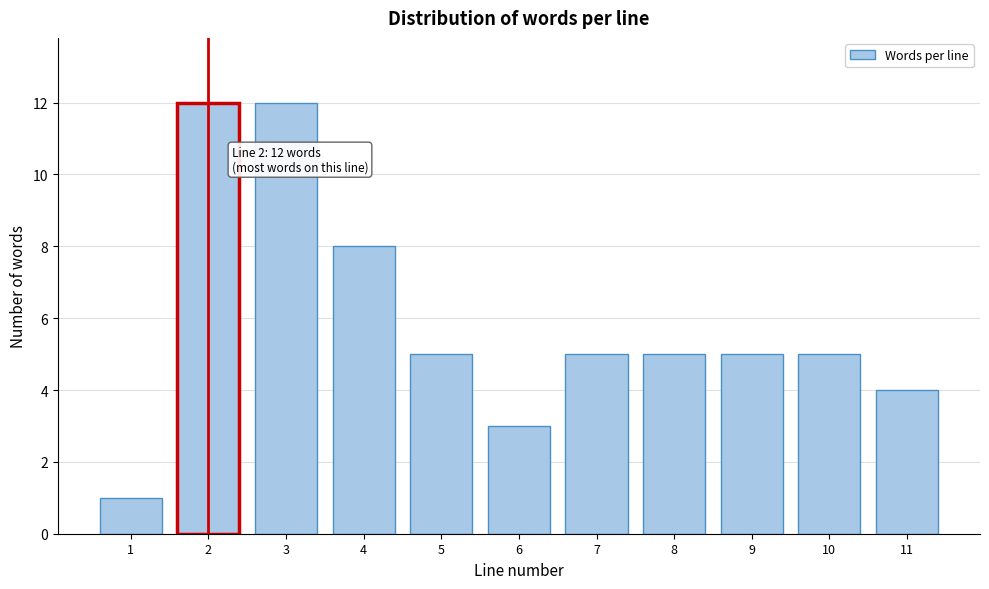

Reading right to left, what are all the values shown in this chart?

4	5	5	5	5	3	5	8	12	12	1